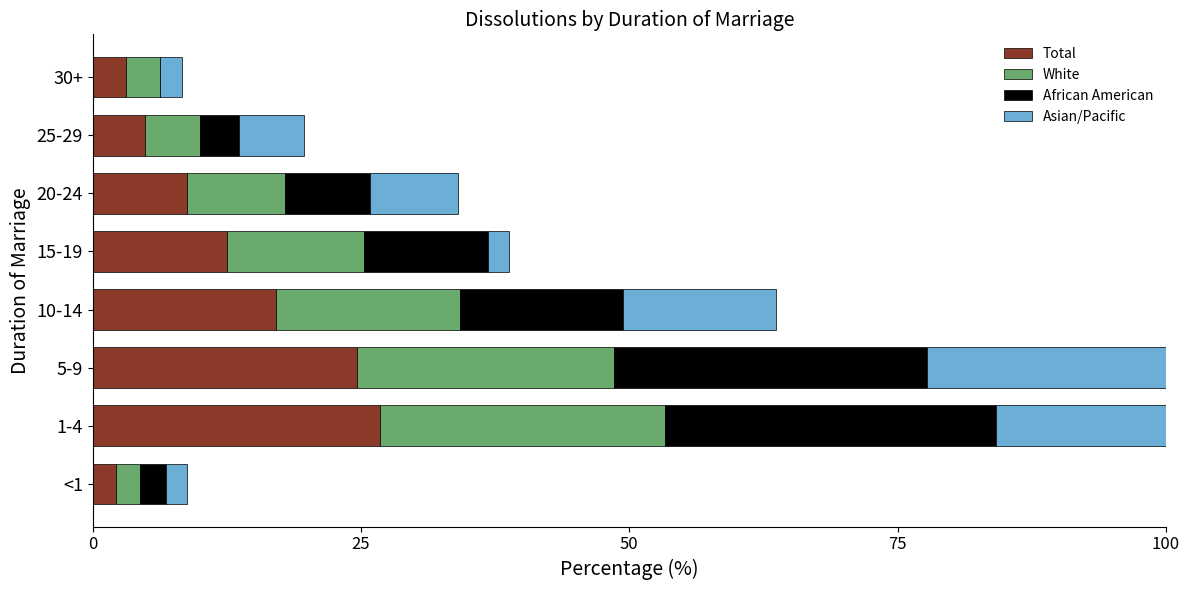

What is the difference between the maximum and second lowest values in the Asian/Pacific series?

34.7